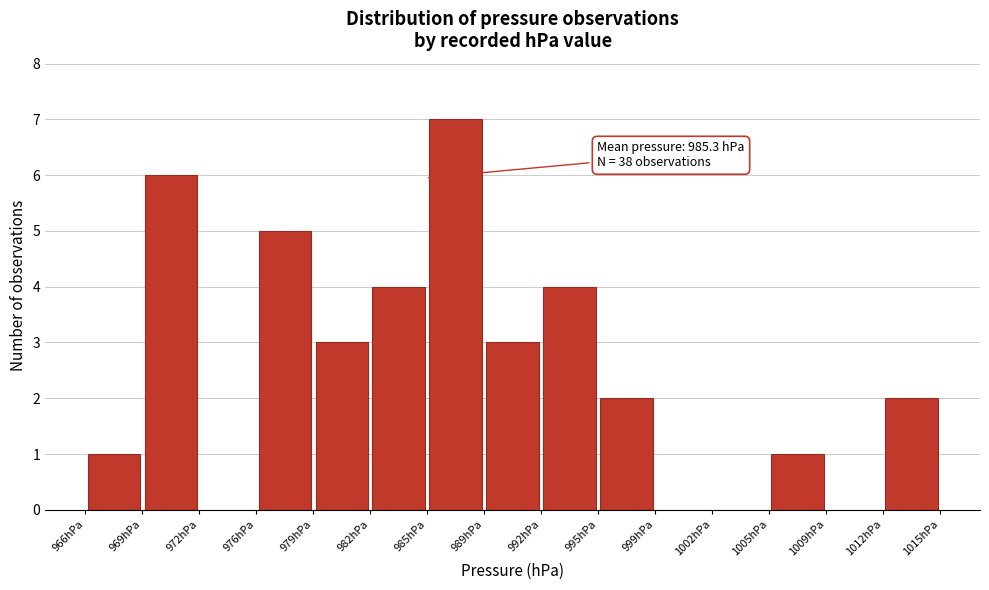

Which range on the x-axis has the tallest bar?

985.5 to 989.0